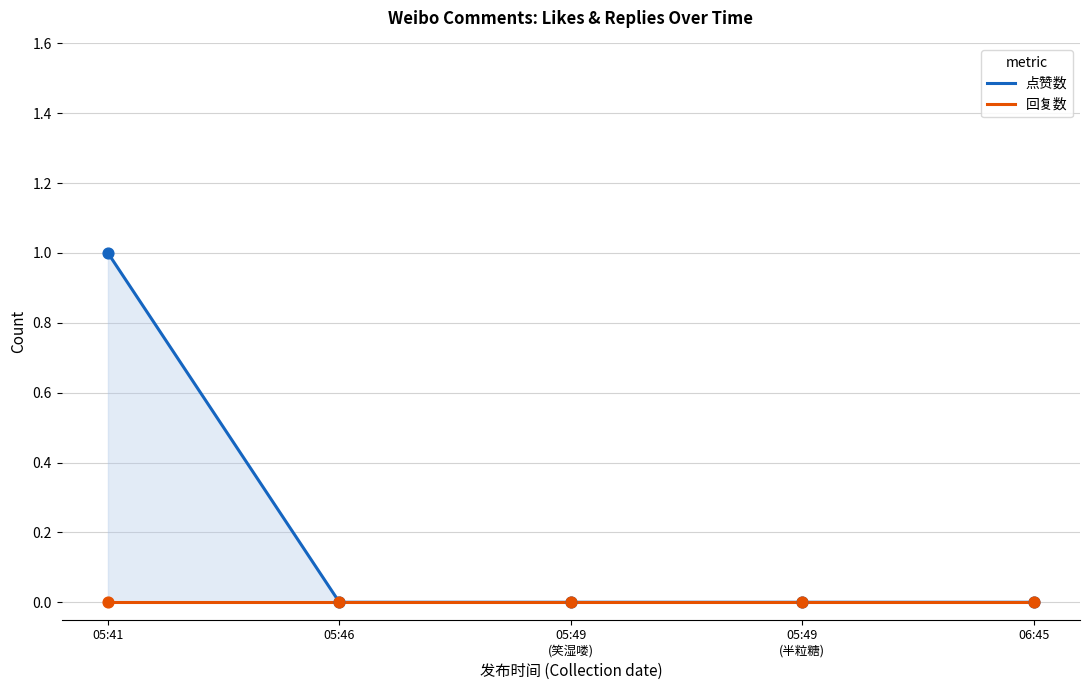

Which has a higher value, 05:49 (半粒糖) or 05:49 (笑湿喽)?

05:49 (半粒糖)